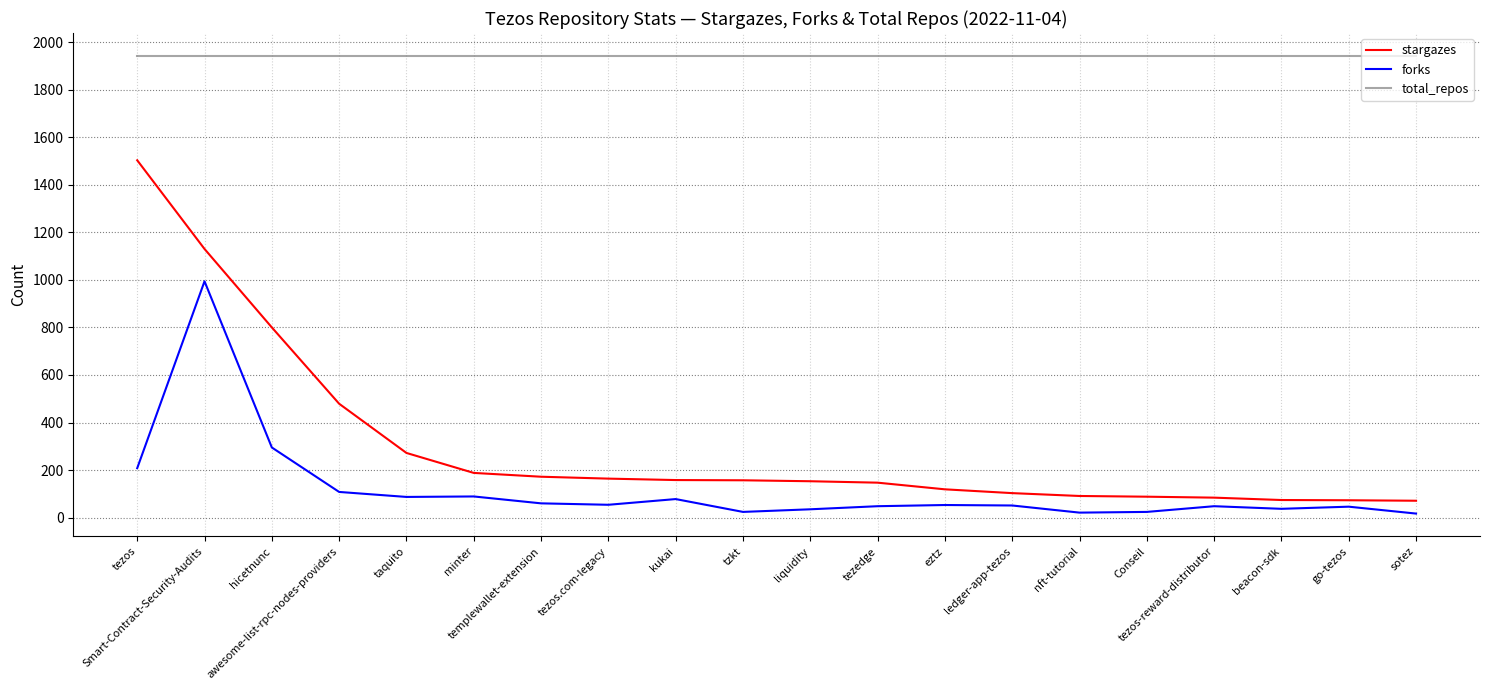

List the series in order of their peak value, lowest first.

forks, stargazes, total_repos